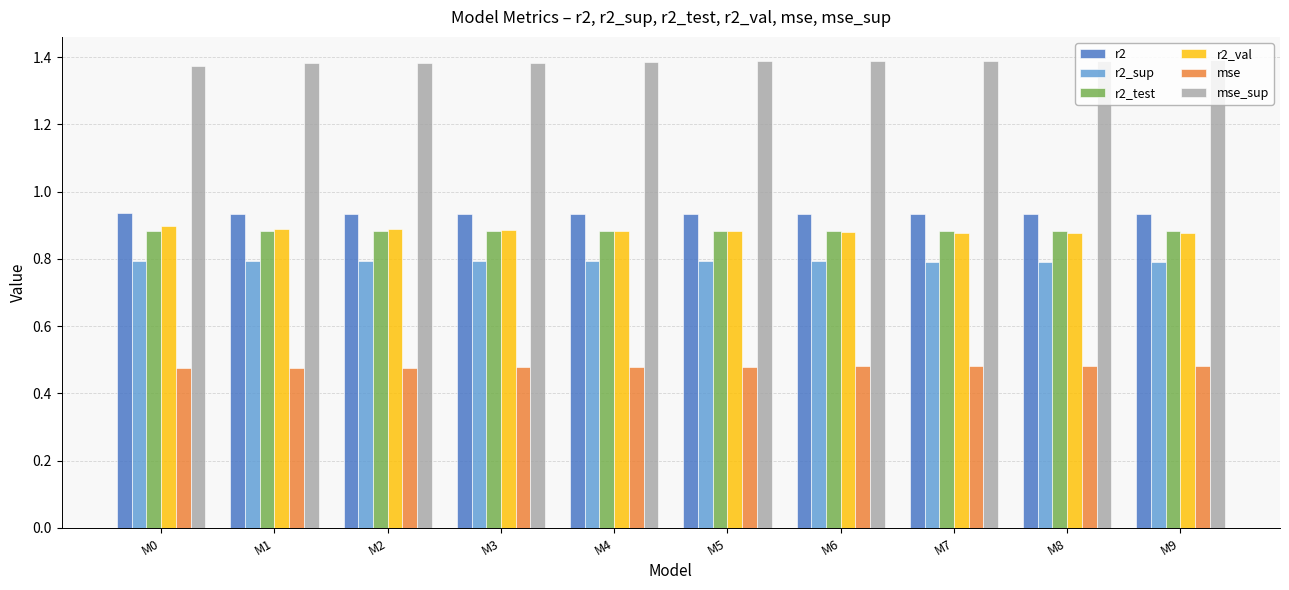

Is it true that r2_val equals 0.5 at M6?

False